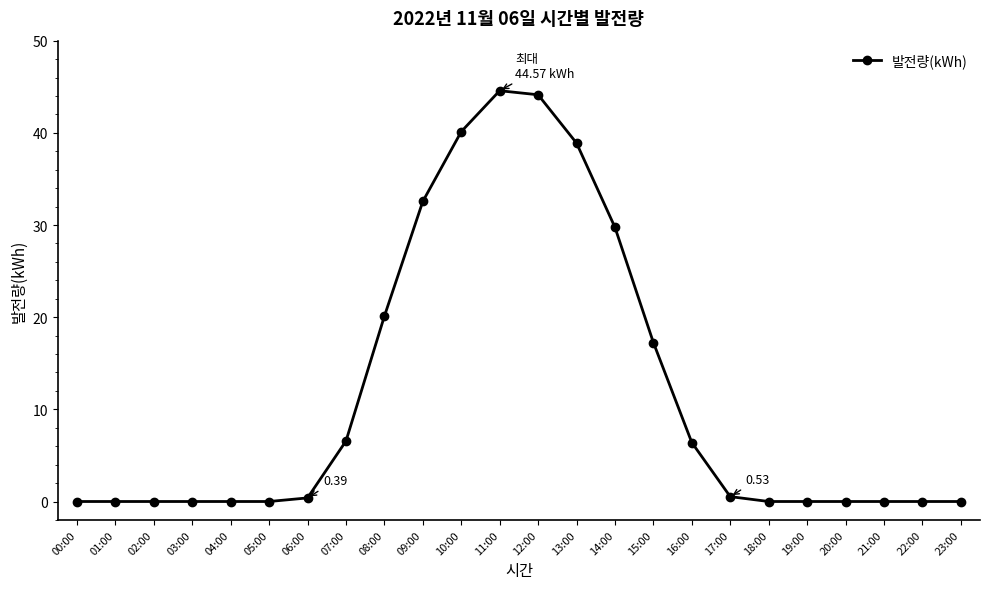

What is the change in value from 02:00 to 07:00?

+6.6